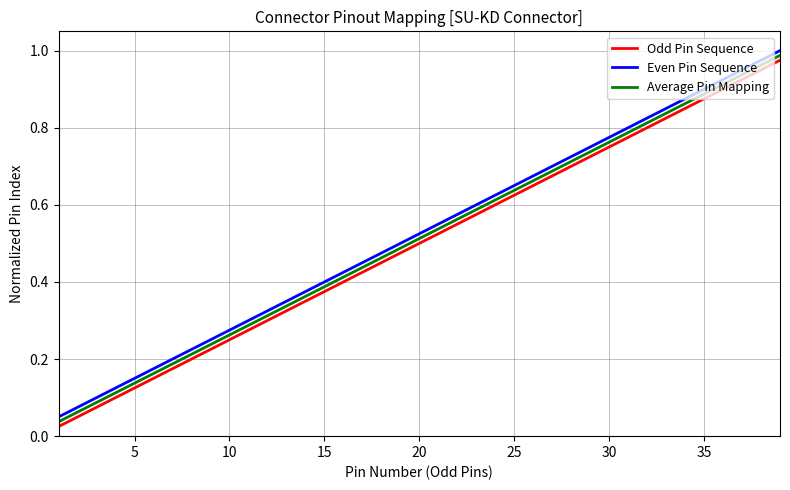

True or false: Even Pin Sequence has more than 2 interior local peaks.

False